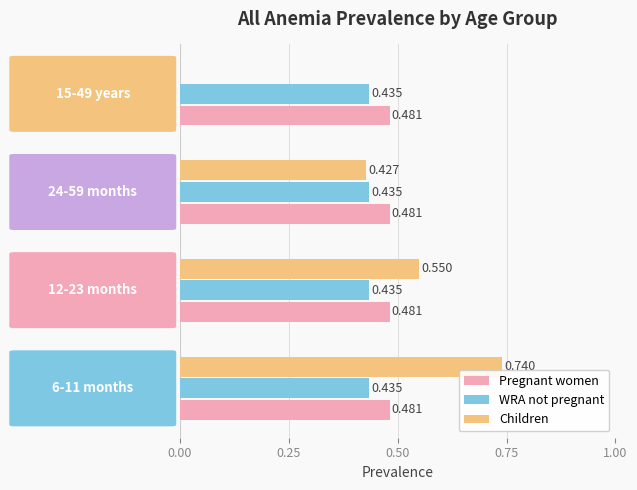

Which series has the largest total across all categories?

Pregnant women